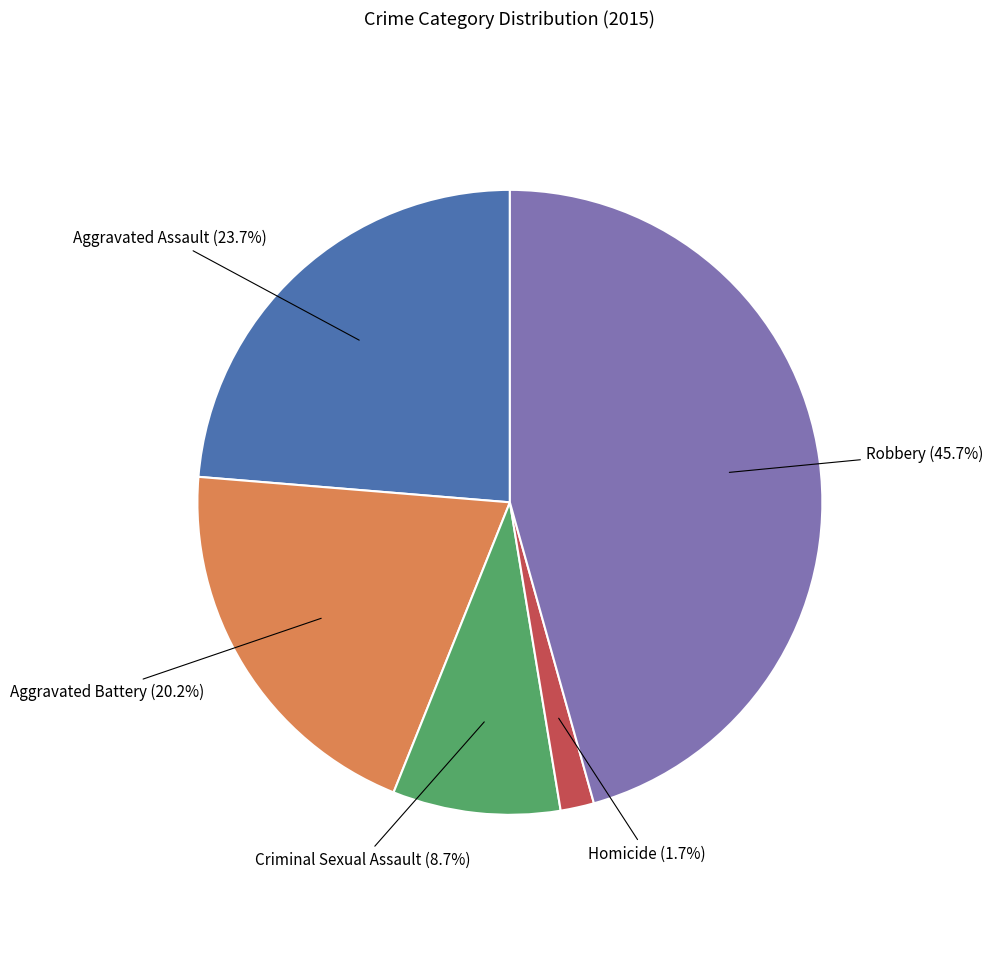

Does any single category account for the majority?

No